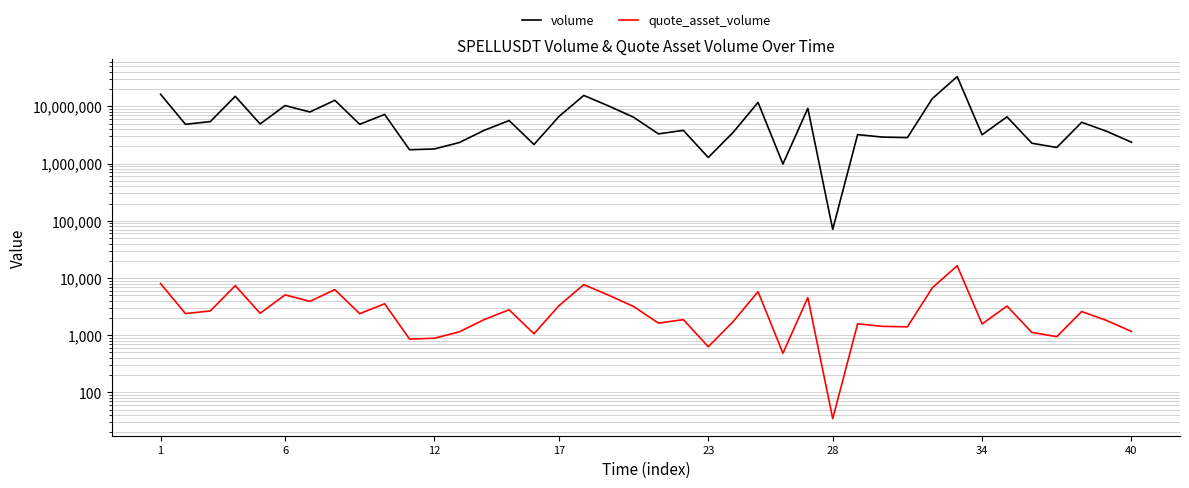

What is the difference between the highest and lowest values at 21?

3801821.9